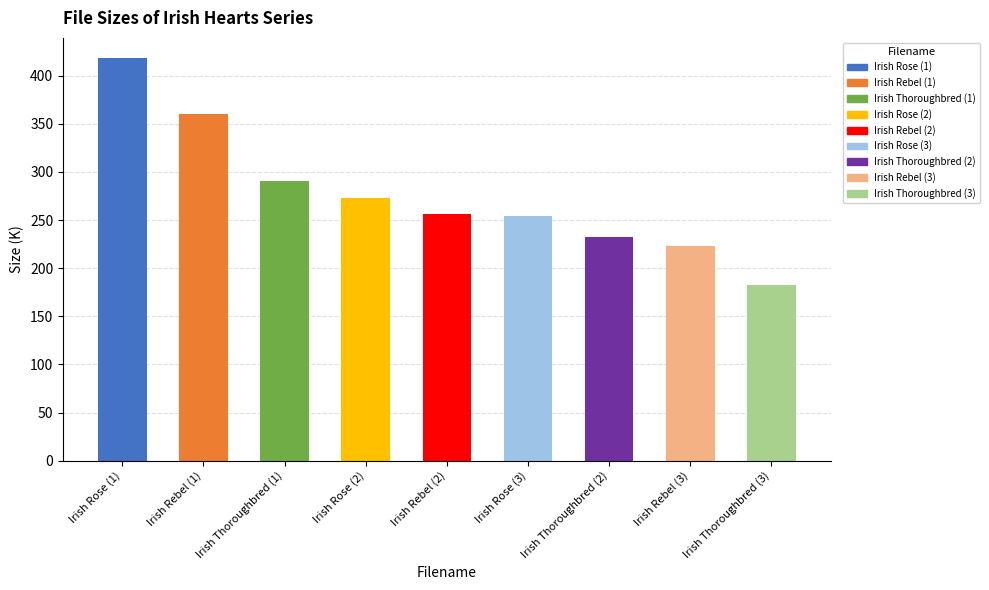

Between Irish Rose (1) and Irish Rebel (1), which is larger?

Irish Rose (1)